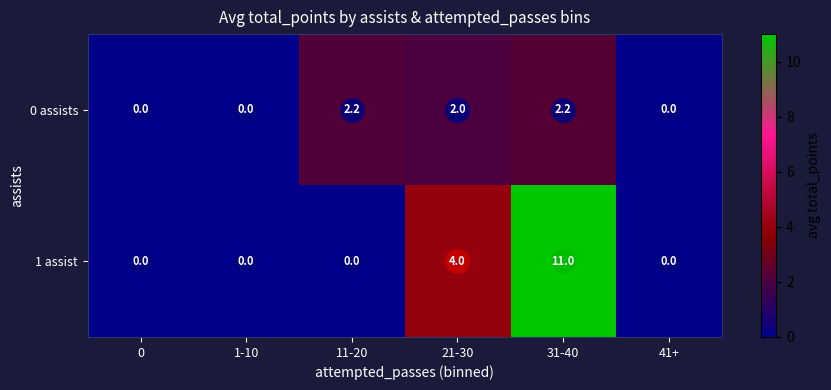

Count the number of categories in the chart.

6